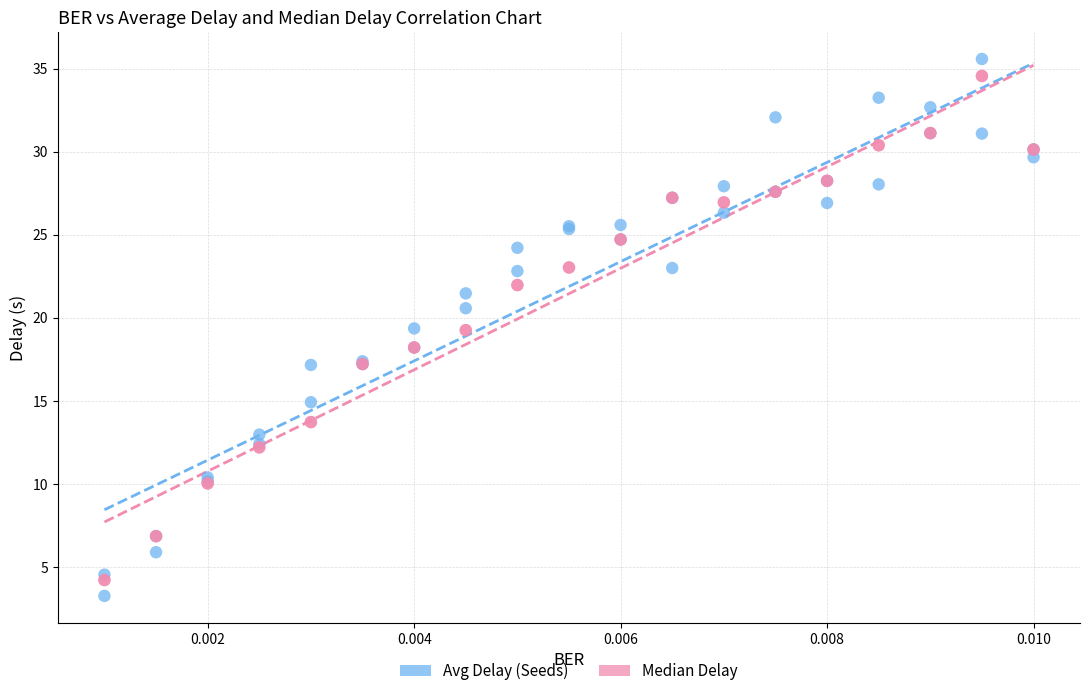

What are all the series names shown in the legend?

Avg Delay (Seeds), Median Delay